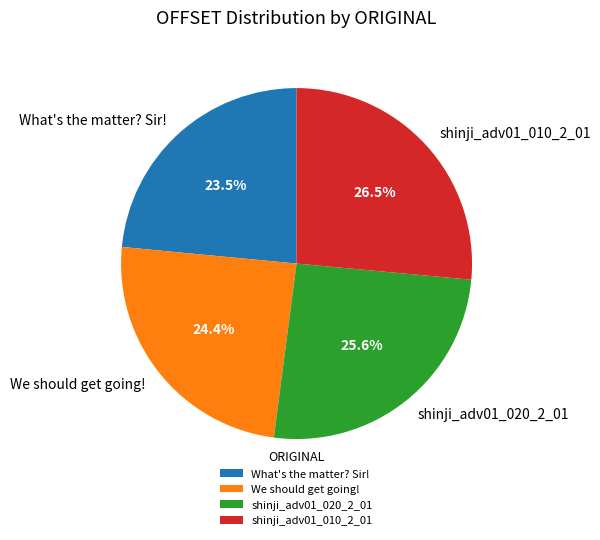

Which slice is the largest?

shinji_adv01_010_2_01